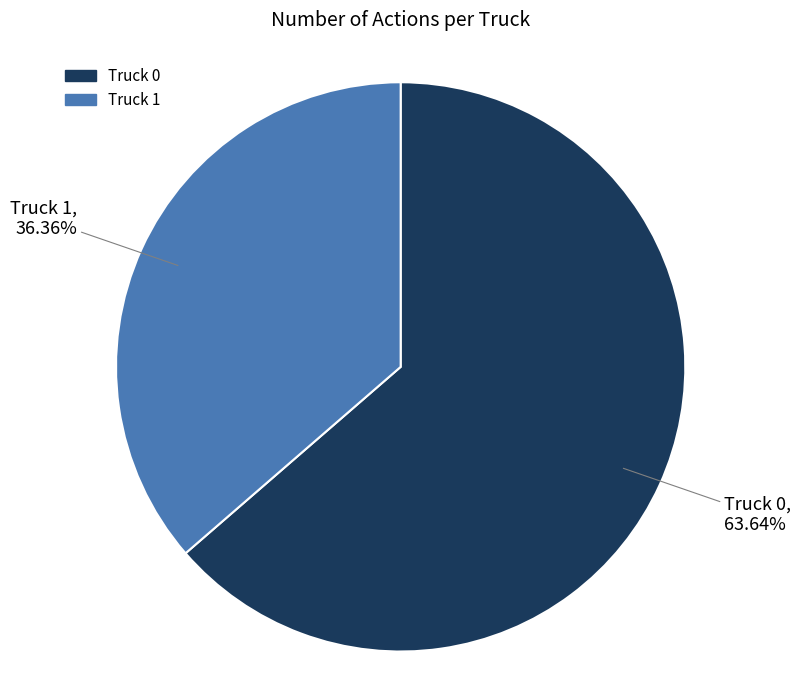

Which category has the biggest portion of the pie?

Truck 0